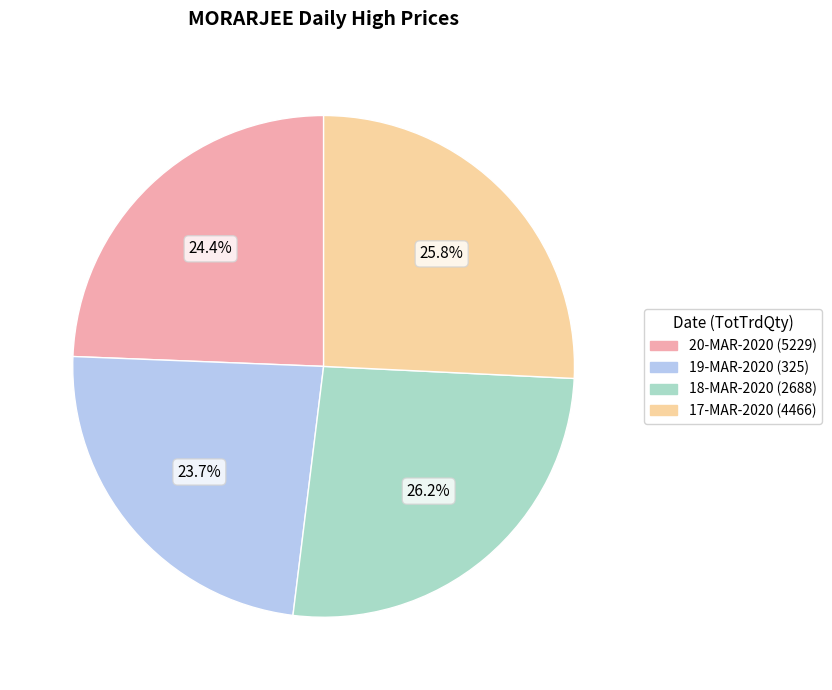

Which slice is the smallest?

19-MAR-2020 (325)